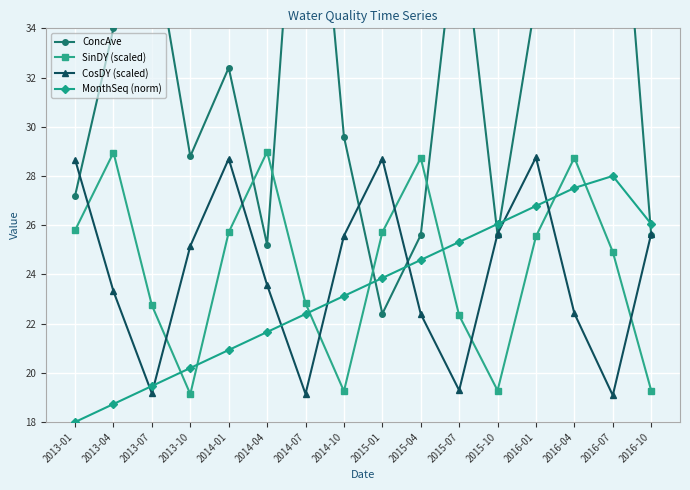

After their last crossing, which series has the higher values: MonthSeq (norm) or SinDY (scaled)?

MonthSeq (norm)